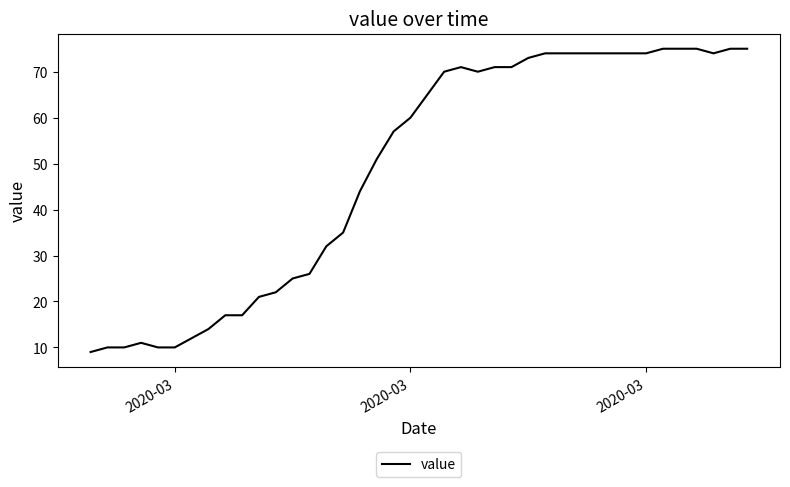

What is the maximum value shown in the chart?

75